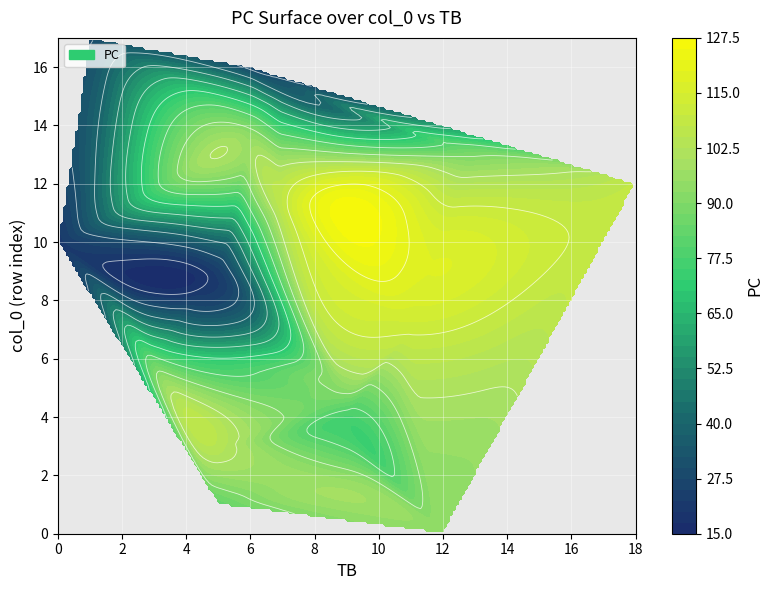

What is the sum of all 3 values?

109